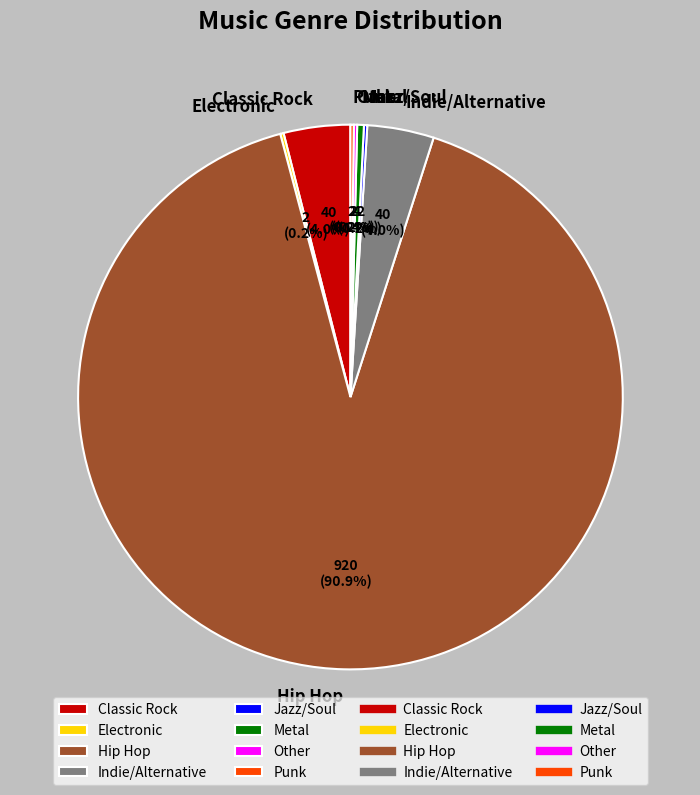

Does Hip Hop account for over 50% of the chart?

Yes